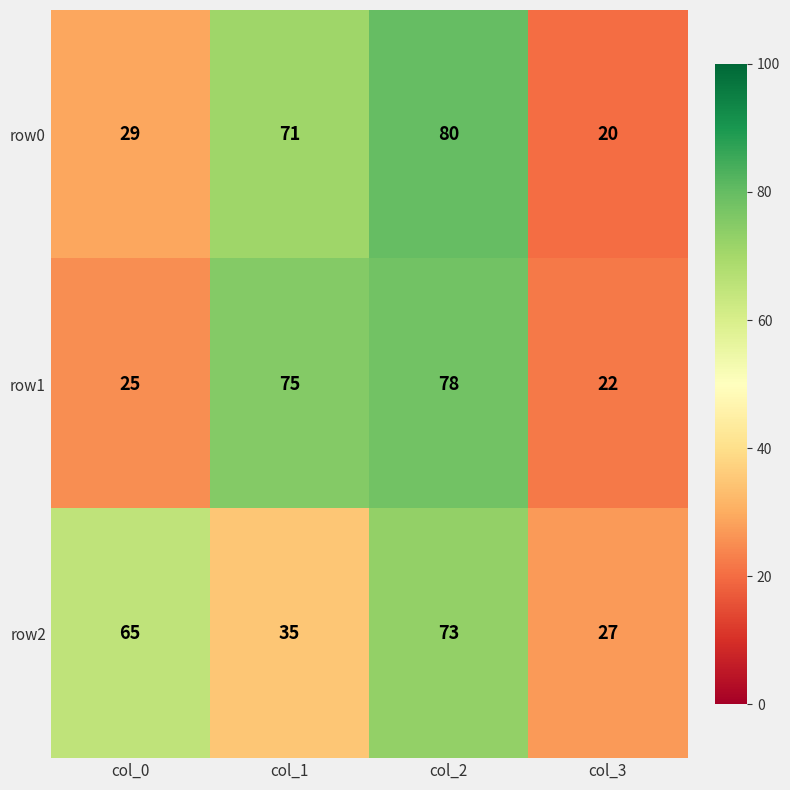

What is the total value across all series at col_1?

181